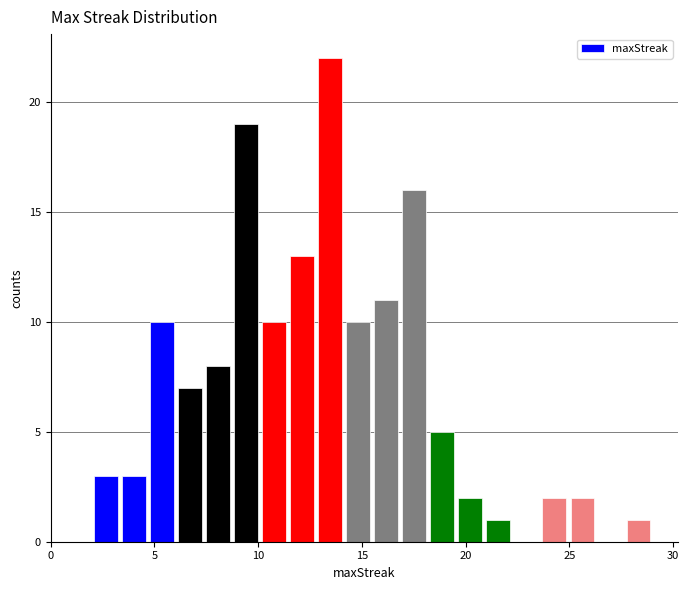

Read against the x-axis, roughly where is the centre of the tallest bar?

13.5